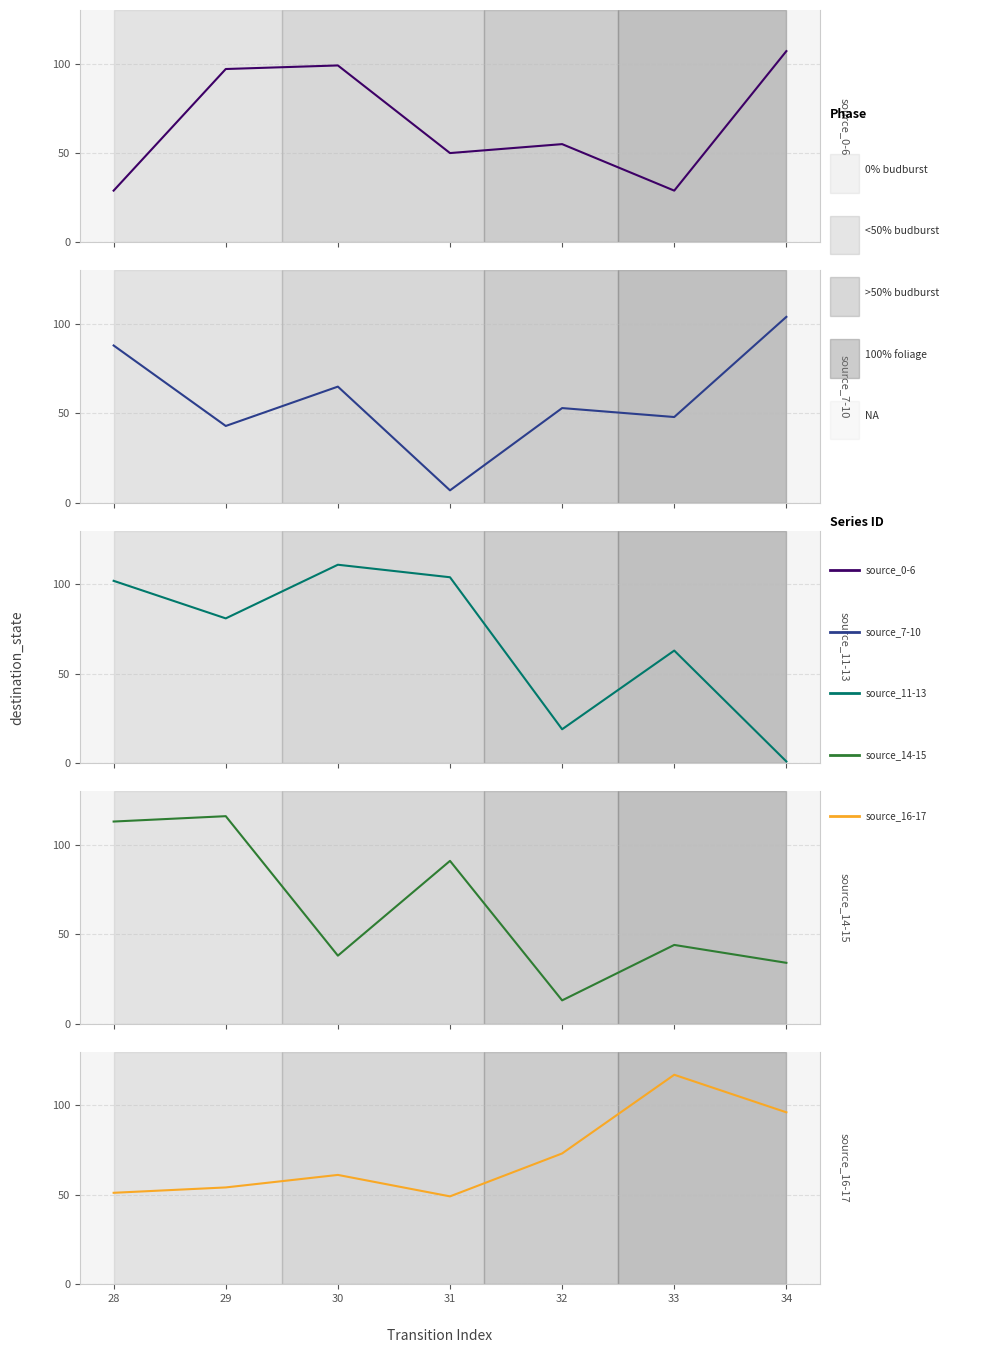

Which series changed the most between 28 and 32?

source_14-15